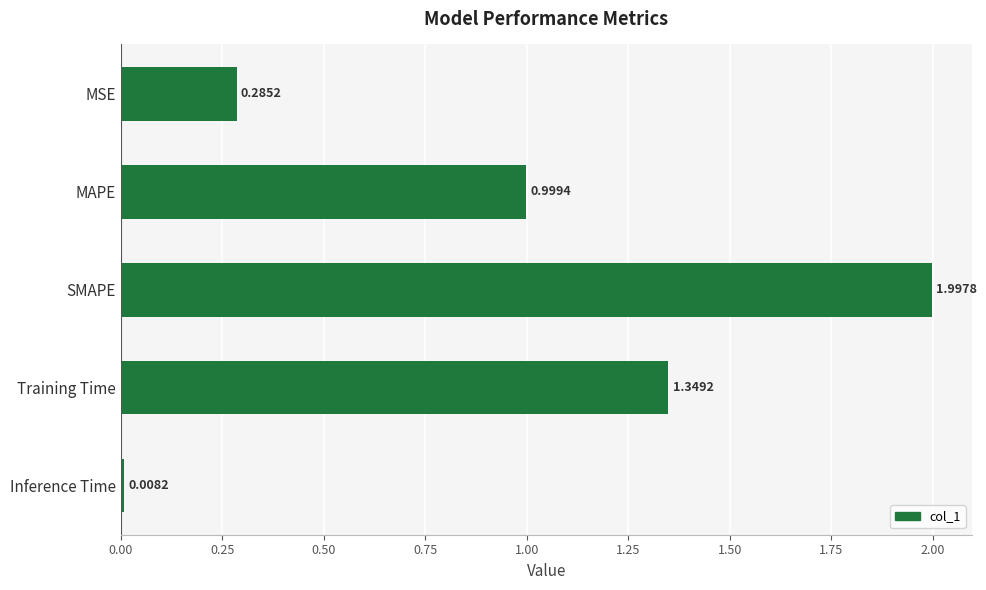

Rank the categories by value from highest to lowest.

SMAPE, Training Time, MAPE, MSE, Inference Time